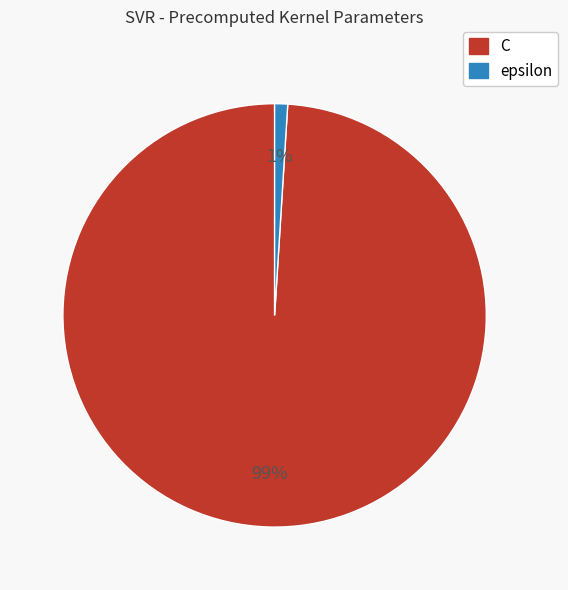

To the nearest percent, what portion does epsilon represent?

1%